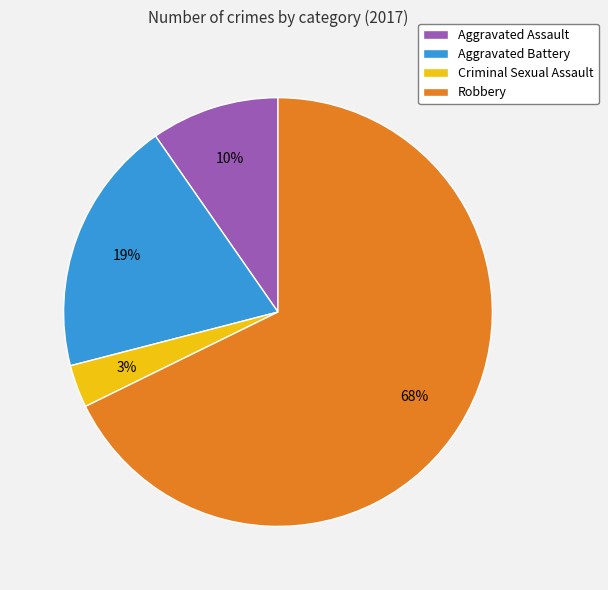

Approximately how many times larger is the value at Aggravated Assault compared to Robbery?

0.1